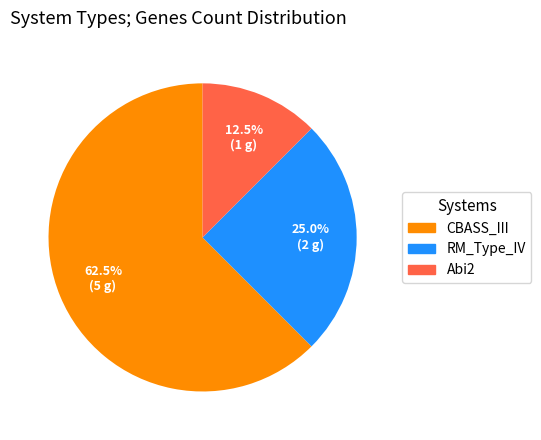

Between CBASS_III and Abi2, which is larger?

CBASS_III